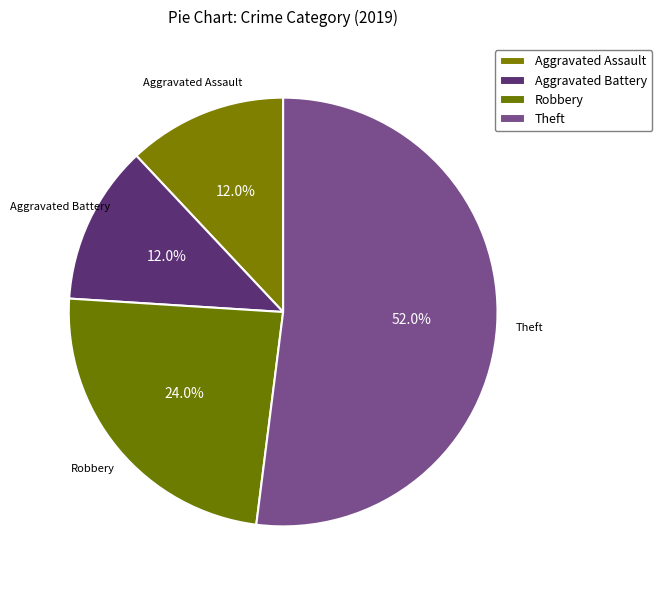

What is the largest slice in the pie chart?

Theft